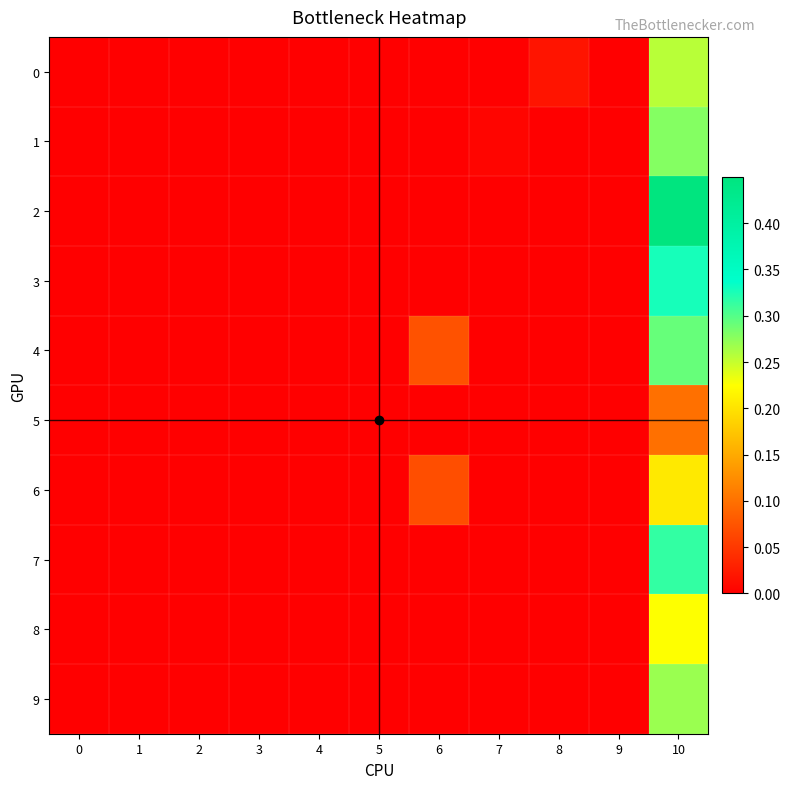

Which series has the largest range (max minus min)?

2